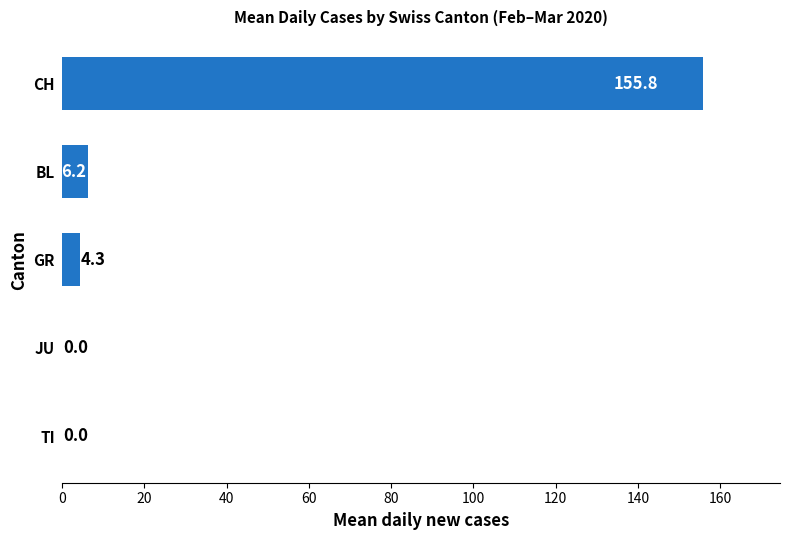

At which label is the value closest to 77?

BL